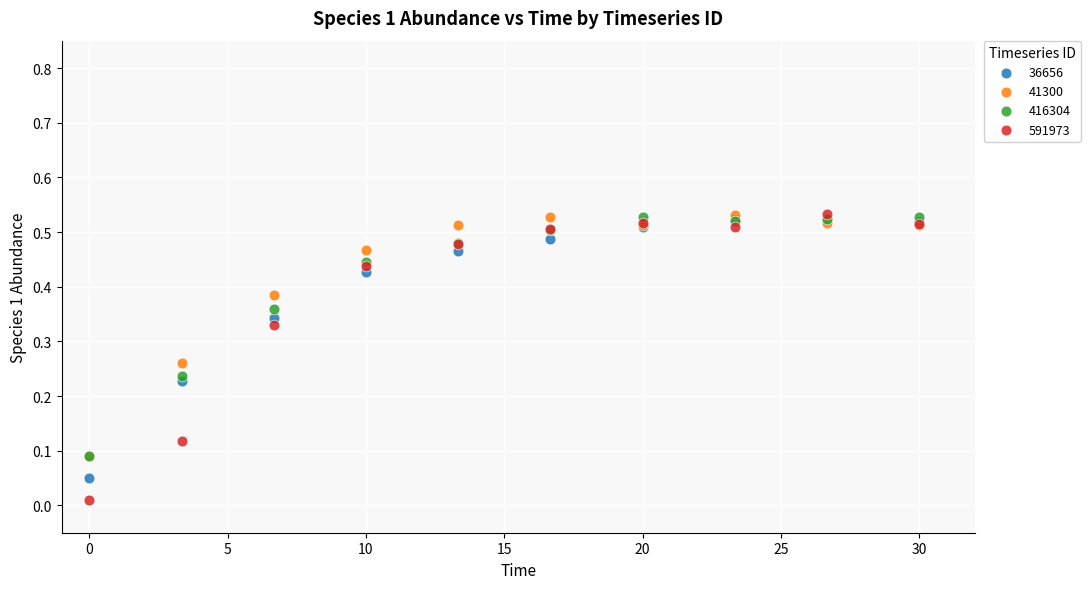

Which series contains the lowest Y value?

591973